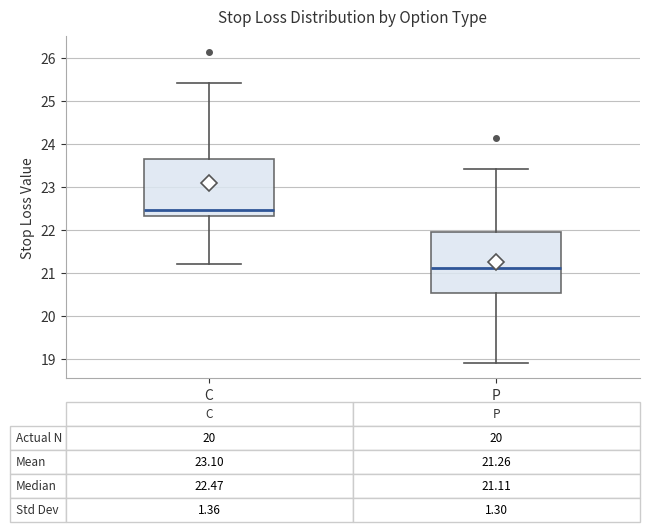

Which box's median line is the highest?

C